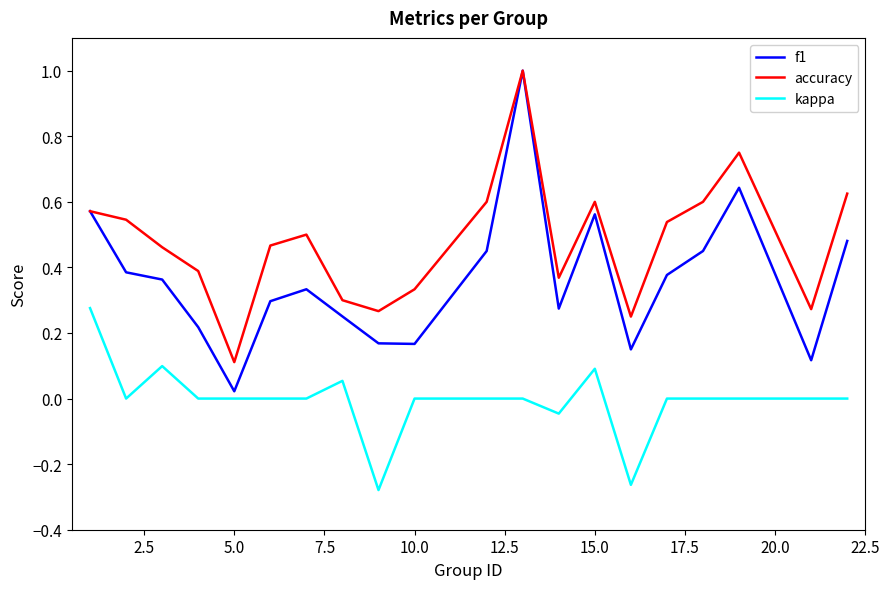

Which series has the widest spread of values?

f1